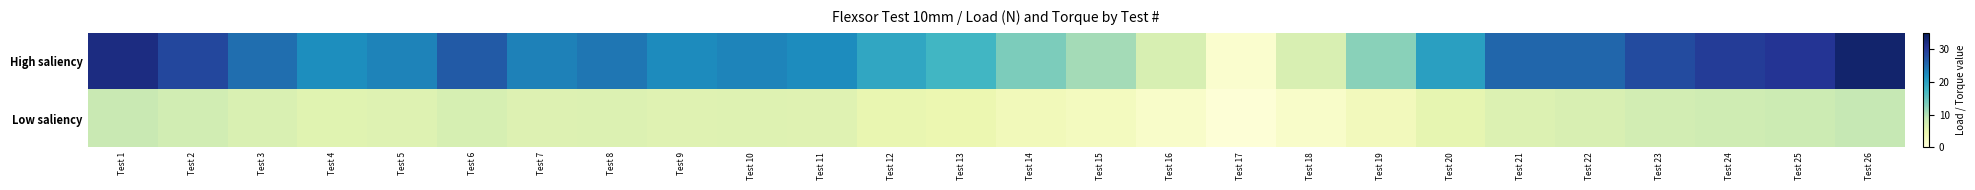

Rank the series by their average value, from lowest to highest.

Low saliency, High saliency